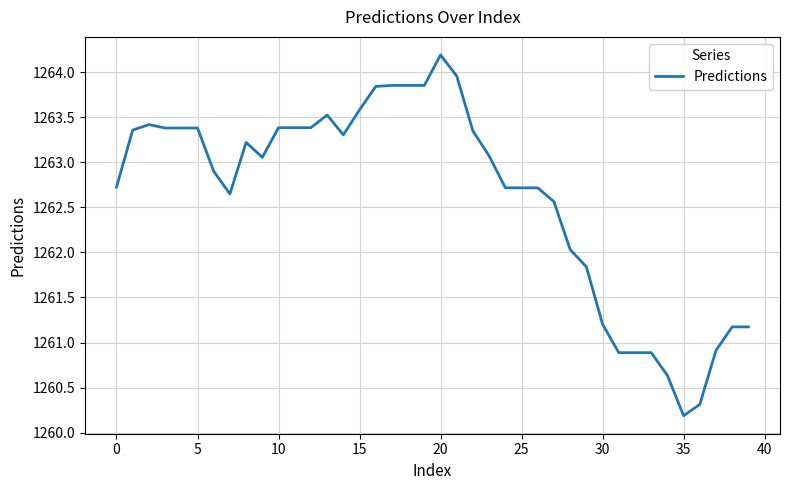

What is the minimum value shown in the chart?

1260.2